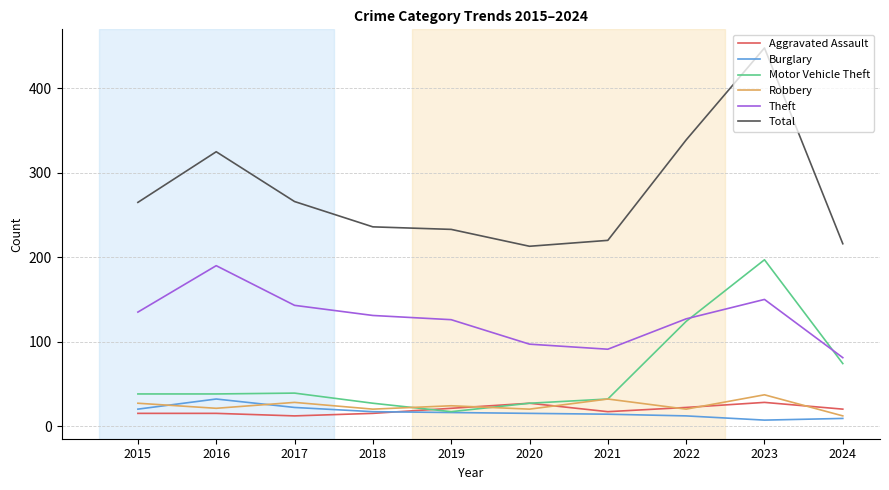

What is the smallest value displayed?

7